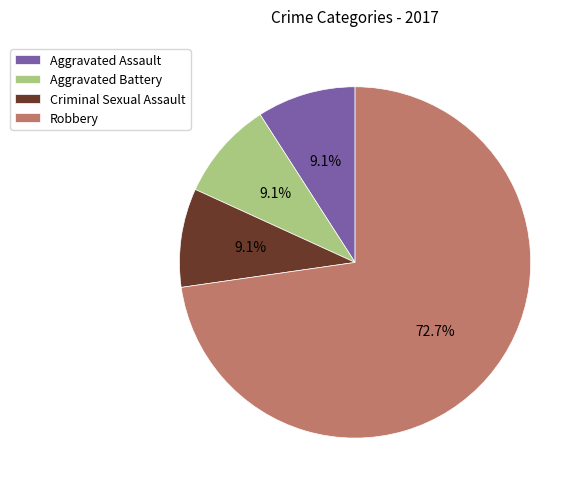

Which category accounts for the majority?

Robbery